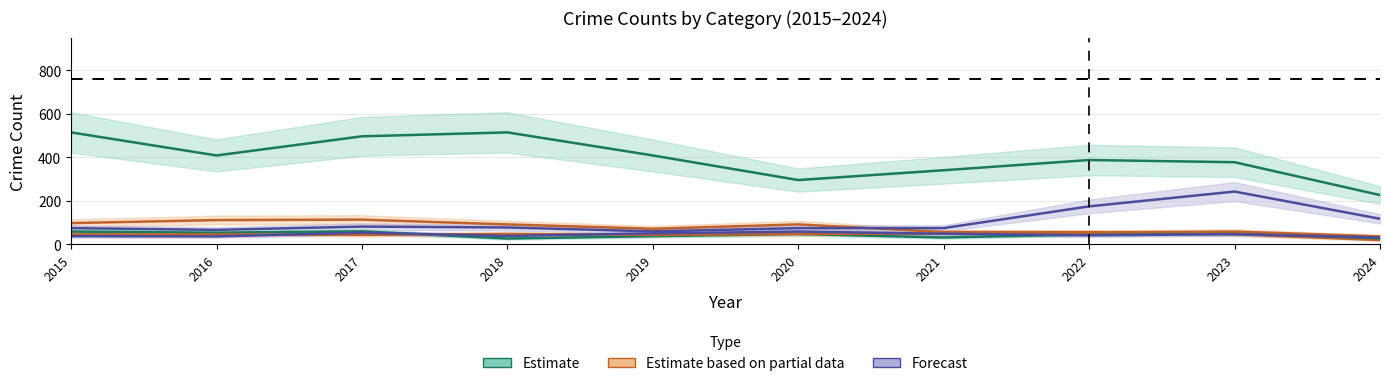

How many series are shown in this chart?

6